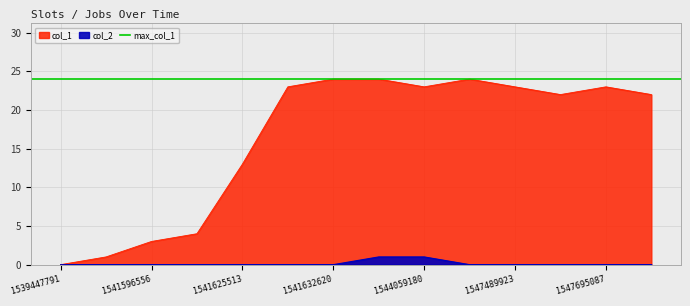

Between 1544069846 and 1547695087, which is larger?

1544069846